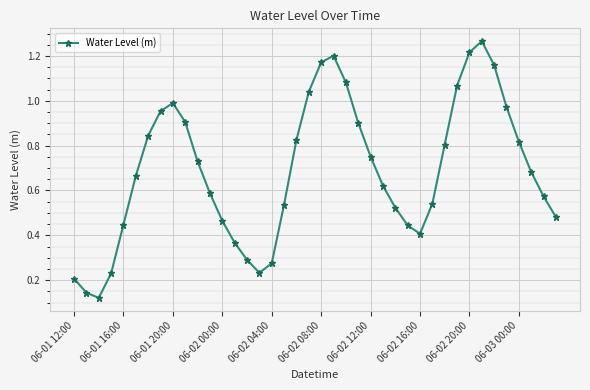

How many interior local valleys (lower than both neighbors) does the data have?

3